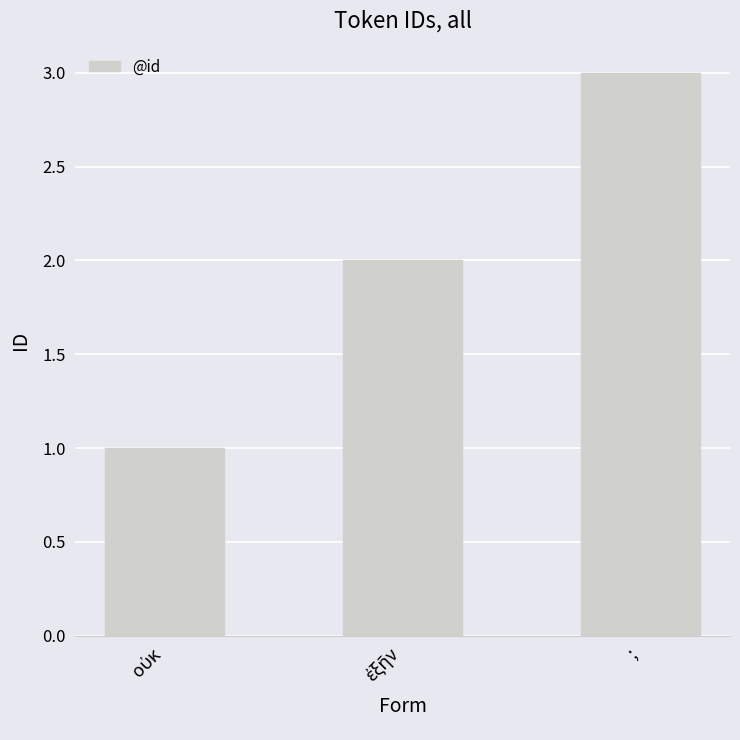

Which category has the highest value across all series?

;